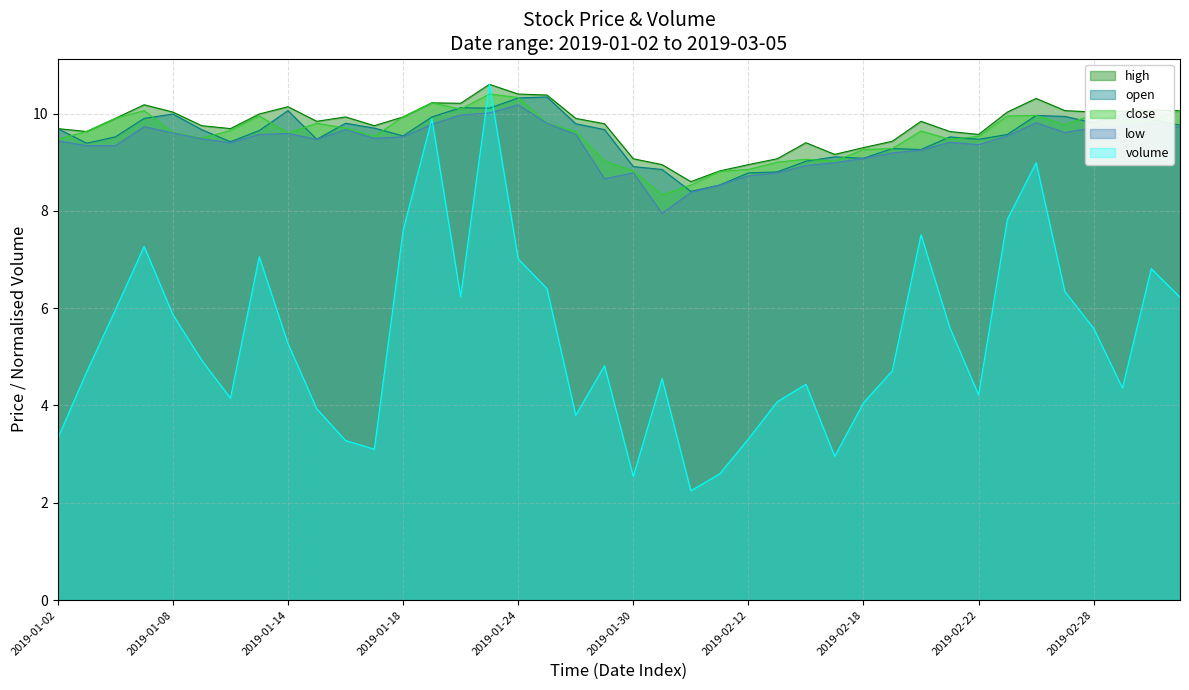

Reading right to left, extract all data points from this chart.

high: 10.1	10.1	10.1	10.0	10.1	10.3	10.0	9.6	9.6	9.8	9.4	9.3	9.2	9.4	9.1	8.9	8.8	8.6	8.9	9.1	9.8	9.9	10.4	10.4	10.6	10.2	10.2	9.9	9.8	9.9	9.8	10.1	10.0	9.7	9.8	10.0	10.2	9.9	9.6	9.7
open: 9.8	9.9	10.0	9.8	9.9	10.0	9.6	9.5	9.5	9.3	9.3	9.1	9.1	9.0	8.8	8.8	8.5	8.4	8.8	8.9	9.7	9.8	10.3	10.3	10.1	10.1	9.9	9.5	9.7	9.8	9.5	10.1	9.7	9.4	9.7	10.0	9.9	9.5	9.4	9.7
close: 10.1	9.9	9.8	10.0	9.8	10.0	9.9	9.5	9.5	9.6	9.3	9.3	9.0	9.1	9.0	8.8	8.8	8.5	8.3	8.8	9.0	9.6	9.8	10.3	10.4	10.1	10.2	9.9	9.5	9.7	9.8	9.6	9.9	9.7	9.5	9.6	10.1	9.9	9.6	9.5
low: 9.7	9.8	9.7	9.7	9.6	9.8	9.5	9.4	9.4	9.2	9.2	9.1	9.0	8.9	8.8	8.7	8.5	8.4	8.0	8.8	8.7	9.6	9.8	10.2	10.0	10.0	9.8	9.5	9.5	9.7	9.5	9.6	9.6	9.4	9.5	9.6	9.7	9.3	9.3	9.4
volume: 6.2	6.8	4.4	5.6	6.3	9.0	7.8	4.2	5.6	7.5	4.7	4.1	3.0	4.4	4.1	3.3	2.6	2.2	4.6	2.5	4.8	3.8	6.4	7.0	10.6	6.2	9.9	7.6	3.1	3.3	3.9	5.3	7.1	4.2	4.9	5.9	7.3	6.0	4.7	3.3